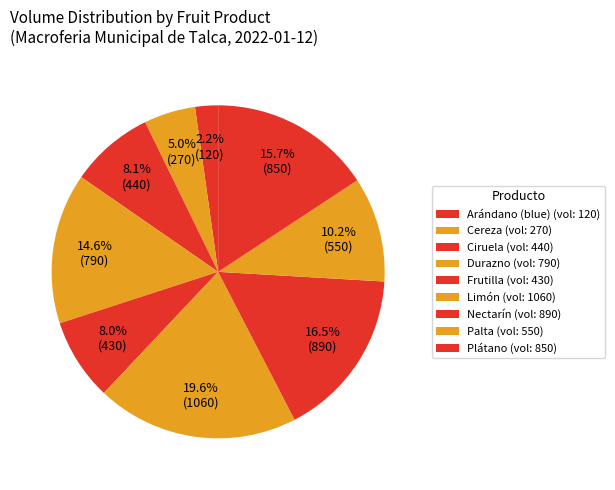

Count the number of slices in the pie.

9